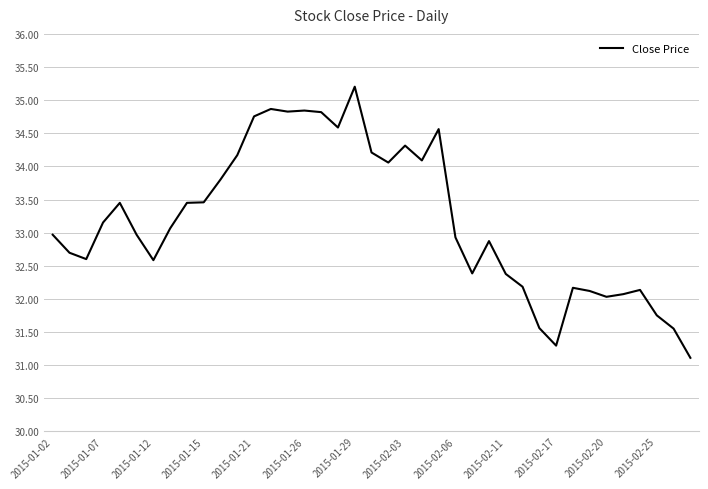

What is the minimum value shown in the chart?

31.1